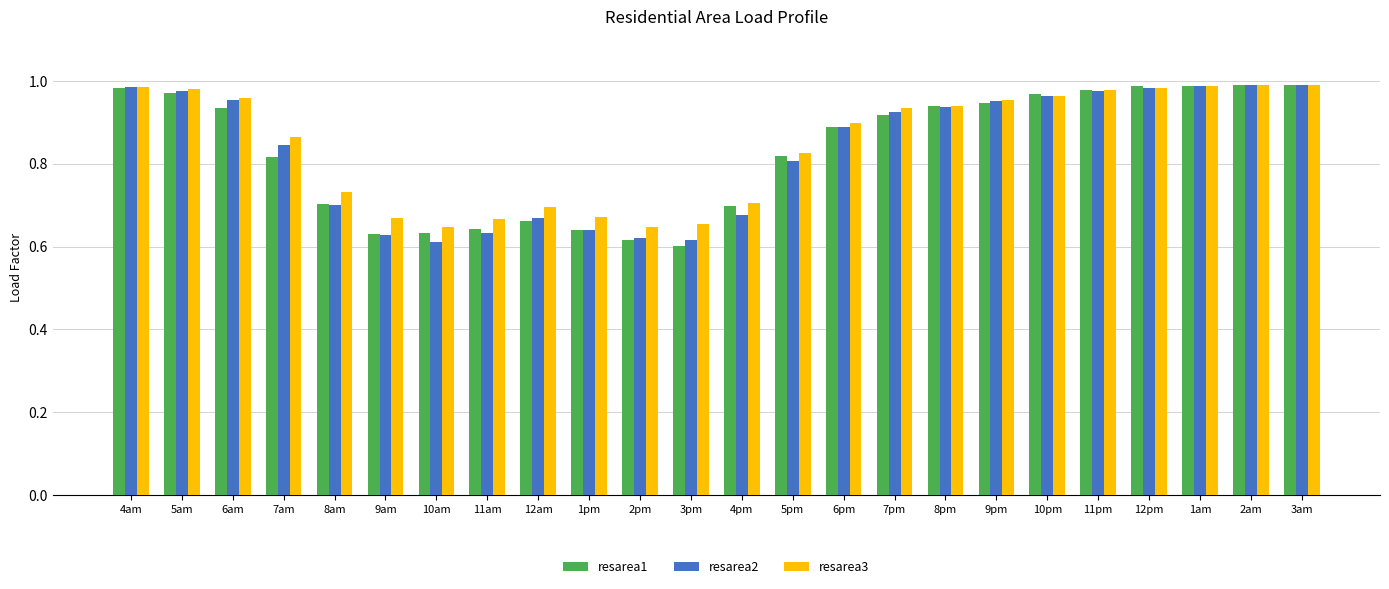

What is the label of the 12th bar from the left?

3pm